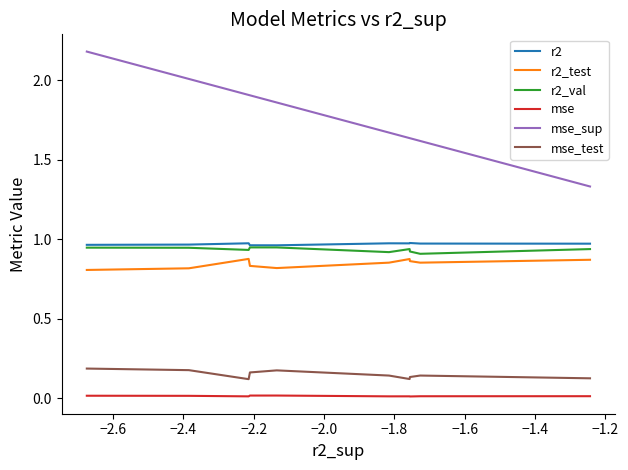

Count the number of data series in this chart.

6